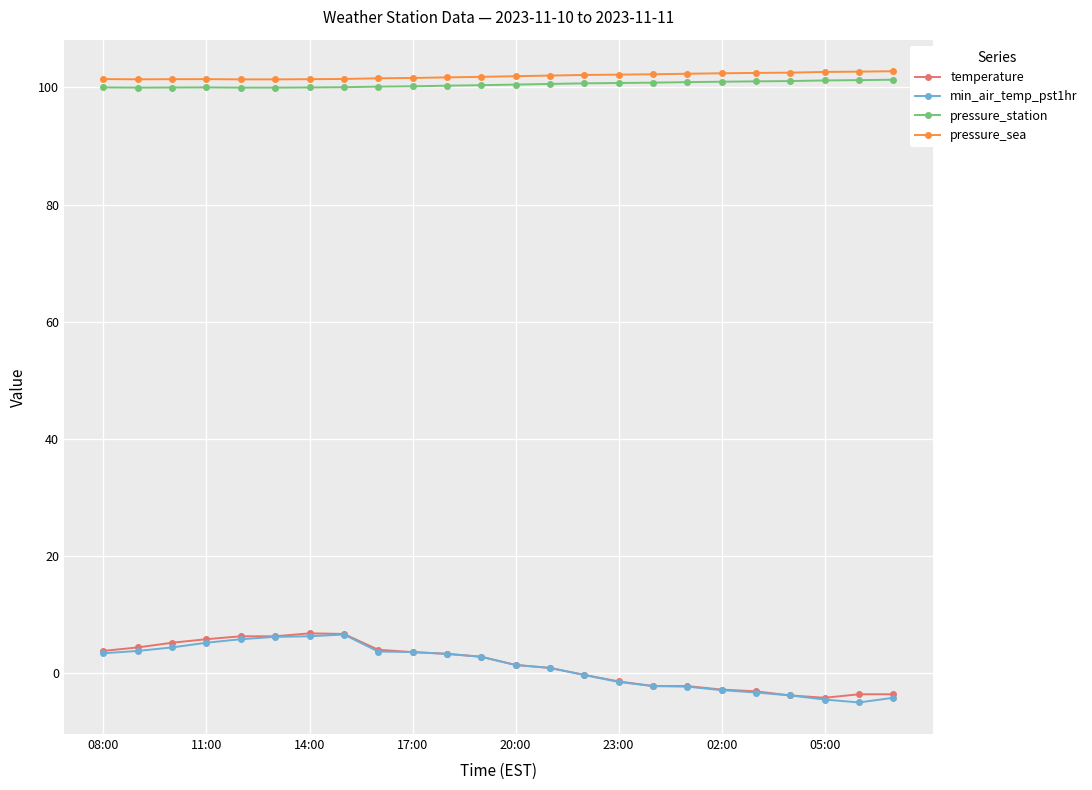

Count the number of data series in this chart.

4